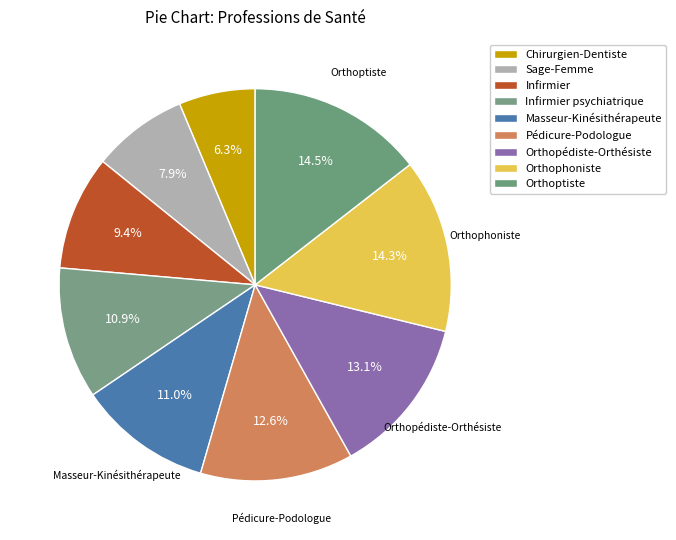

Count the number of slices in the pie.

9